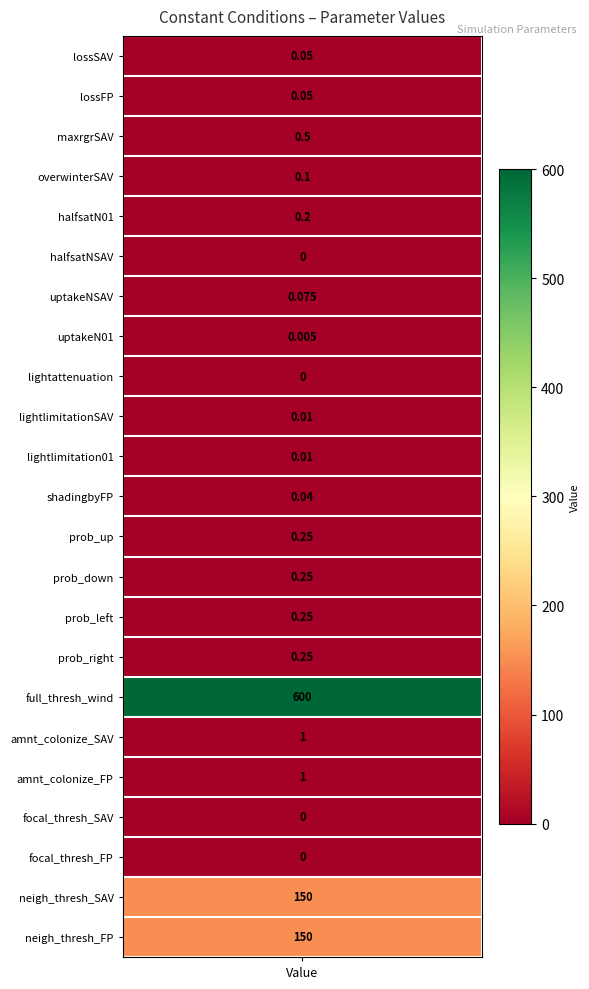

The value at 4 is 0.2. True or false?

True